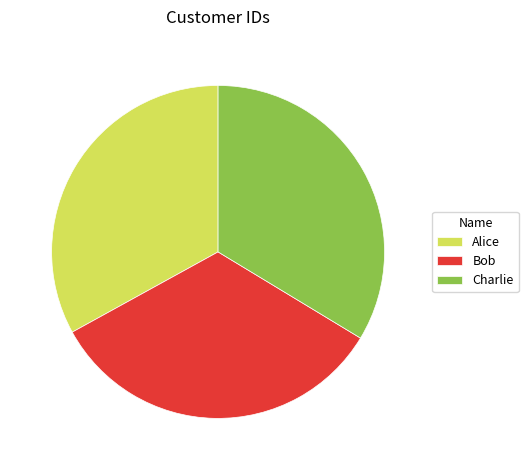

Do Charlie and Alice together represent more than half of the pie?

Yes